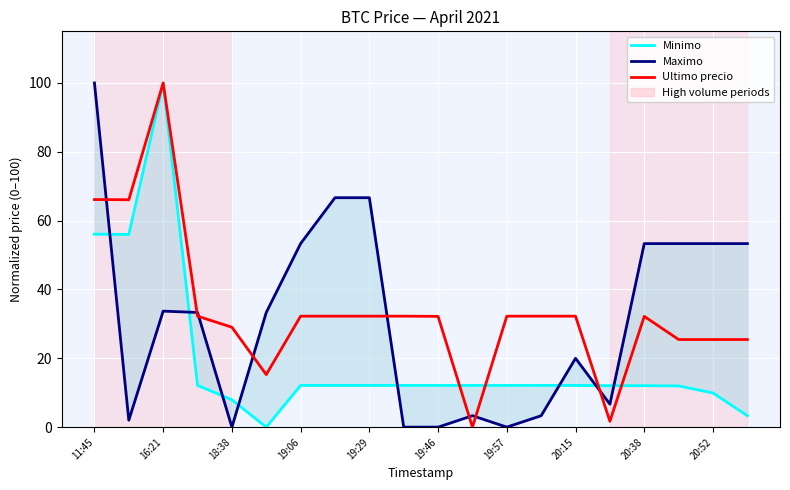

After their last crossing, which series has the higher values: Minimo or Maximo?

Maximo